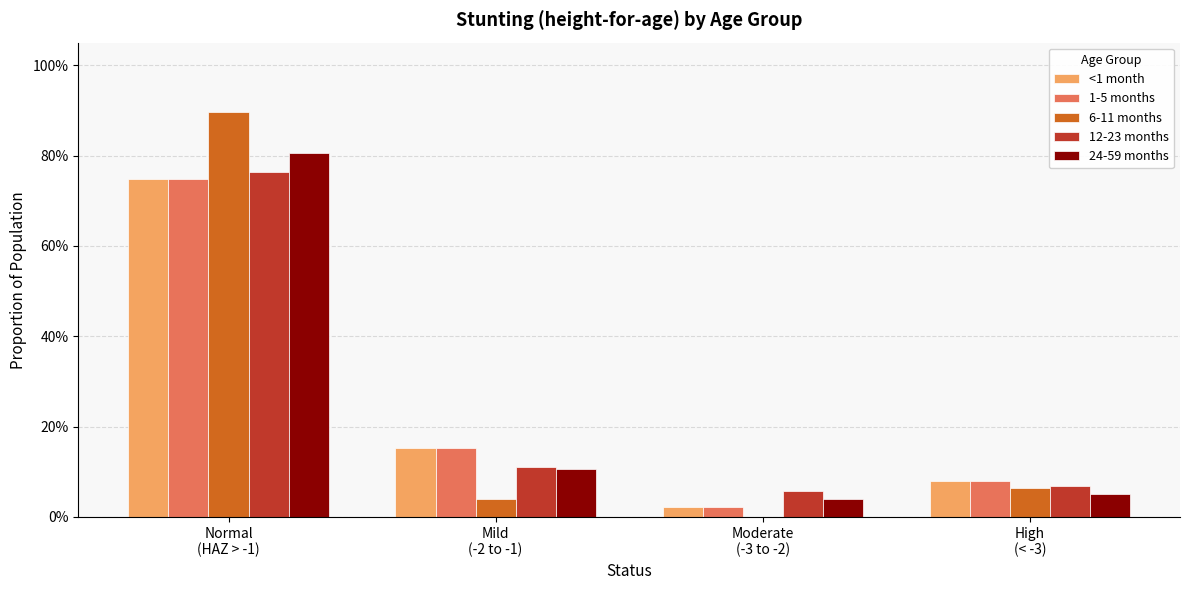

Between Normal
(HAZ > -1) and Moderate
(-3 to -2), which is larger?

Normal
(HAZ > -1)